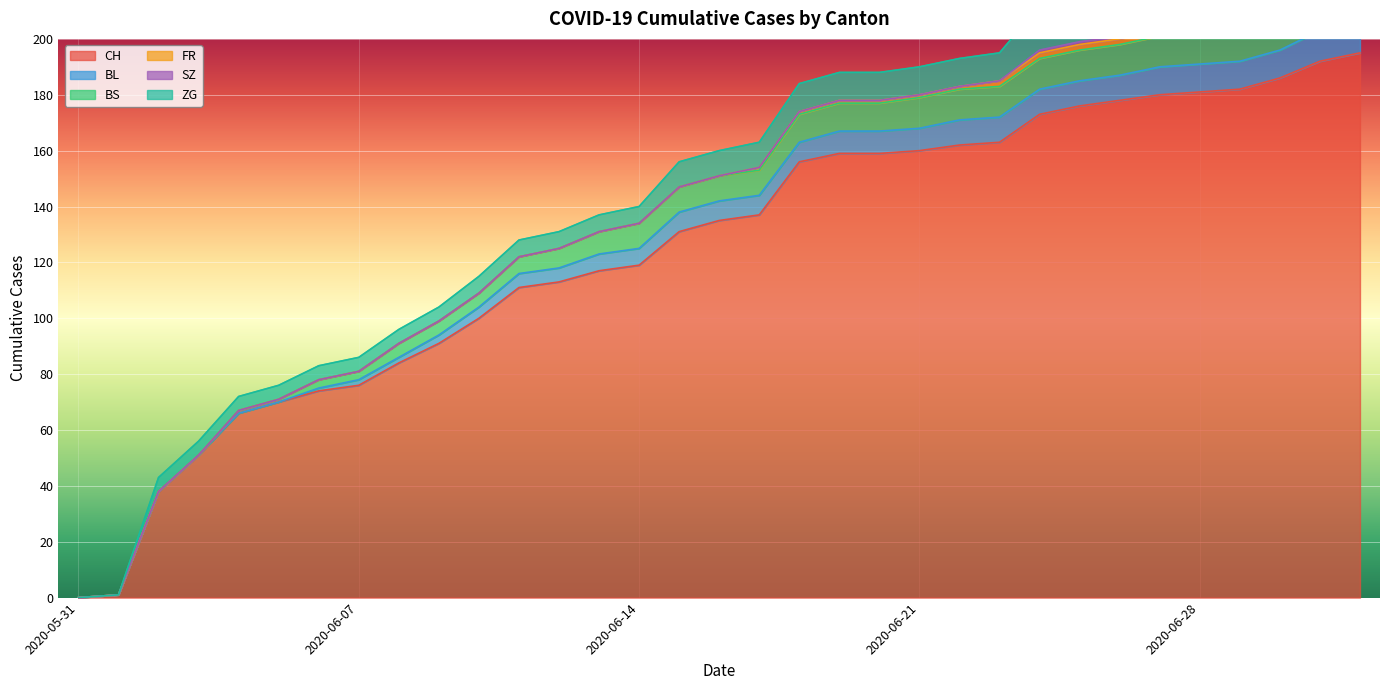

What is the difference between the highest and lowest values at 2020-06-03?

51